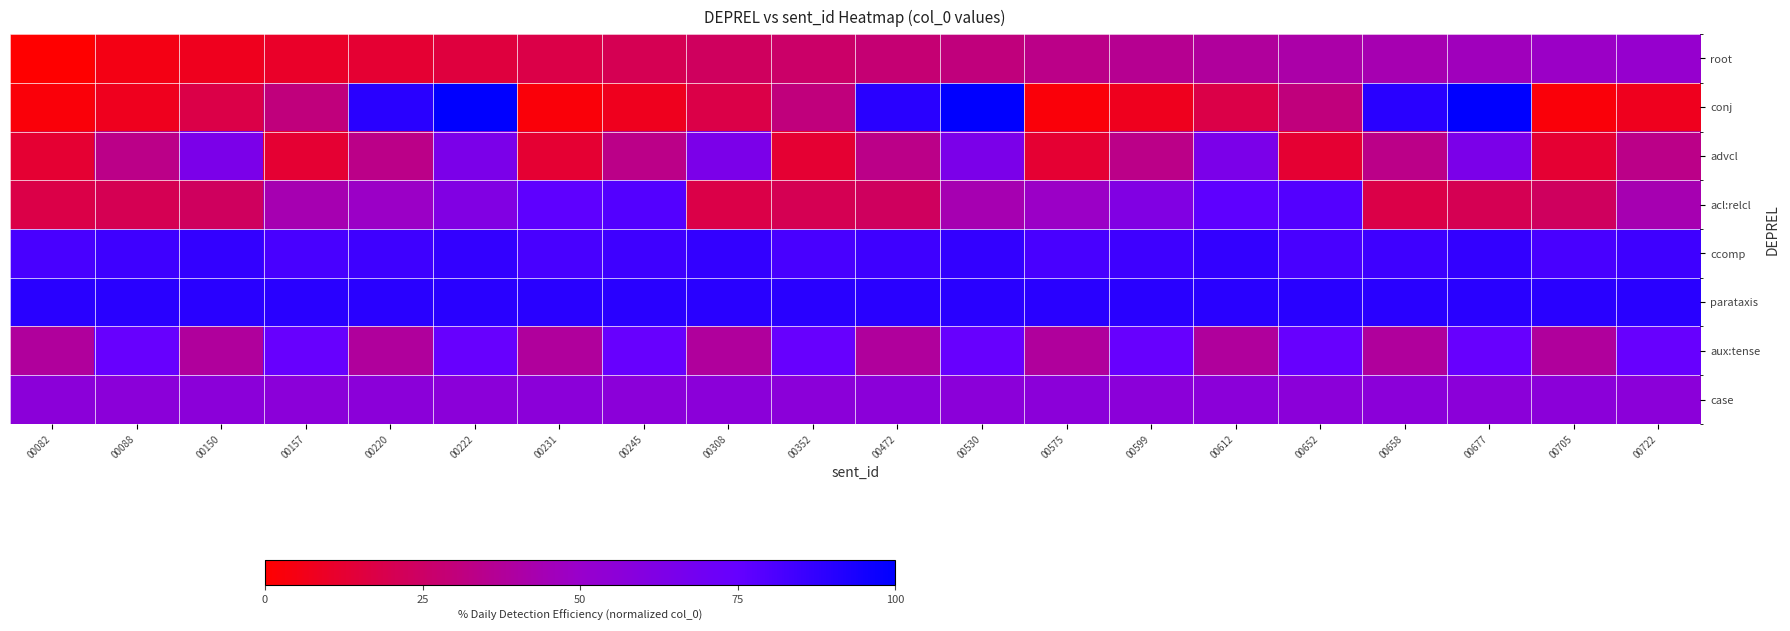

What is the difference between the highest and lowest values at 00530?

69.2